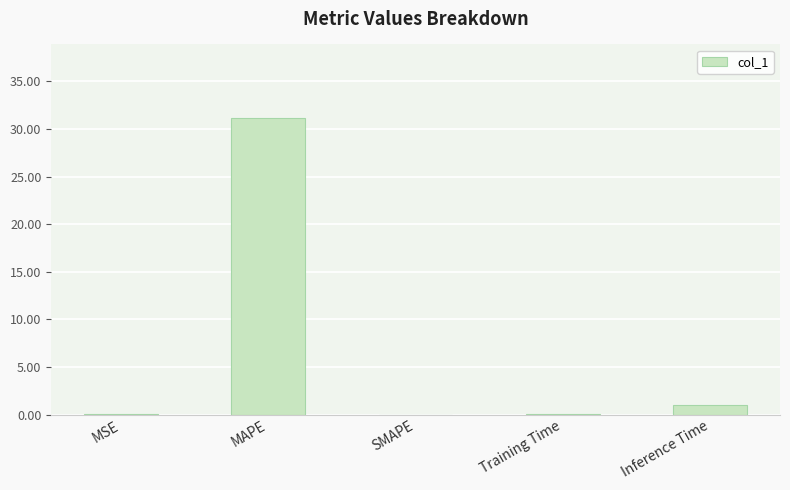

At which category does the chart reach its peak across all series?

MAPE